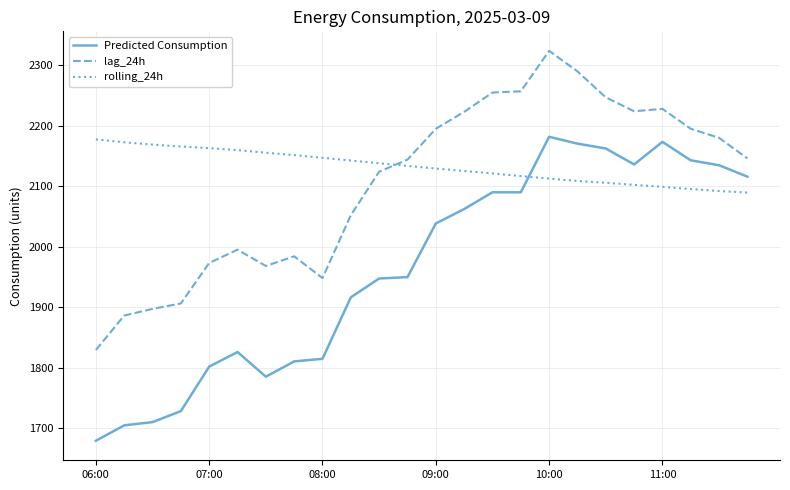

What is the sum of all rolling_24h values?

51172.7